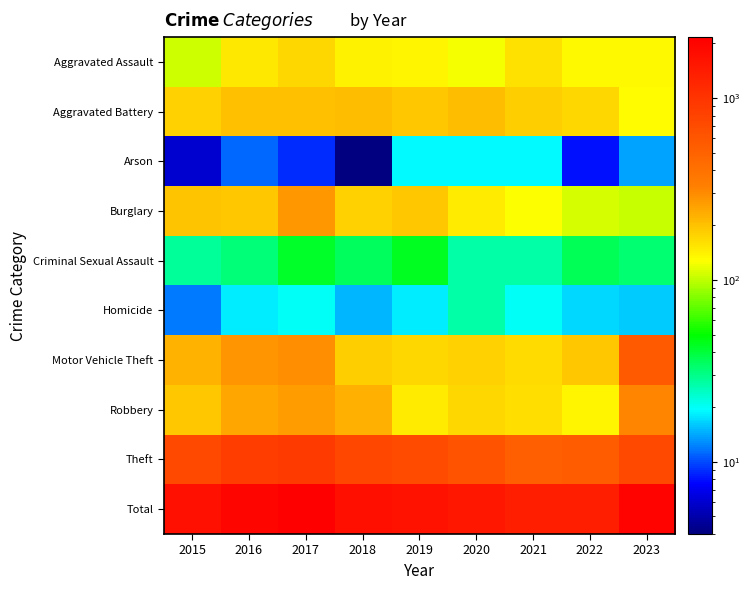

Reading left to right, extract all data points from this chart.

Aggravated Assault: 2015=107	2016=152	2017=171	2018=138	2019=135	2020=124	2021=158	2022=134	2023=132
Aggravated Battery: 2015=177	2016=203	2017=200	2018=205	2019=192	2020=206	2021=182	2022=171	2023=131
Arson: 2015=6	2016=11	2017=9	2018=4	2019=19	2020=19	2021=19	2022=8	2023=14
Burglary: 2015=195	2016=193	2017=270	2018=180	2019=191	2020=148	2021=127	2022=108	2023=104
Criminal Sexual Assault: 2015=28	2016=32	2017=43	2018=35	2019=44	2020=27	2021=27	2022=36	2023=33
Homicide: 2015=12	2016=18	2017=20	2018=15	2019=18	2020=27	2021=20	2022=17	2023=16
Motor Vehicle Theft: 2015=225	2016=276	2017=292	2018=183	2019=169	2020=180	2021=165	2022=193	2023=565
Robbery: 2015=193	2016=244	2017=264	2018=226	2019=148	2020=168	2021=160	2022=137	2023=314
Theft: 2015=726	2016=863	2017=894	2018=747	2019=715	2020=621	2021=525	2022=549	2023=720
Total: 2015=1669	2016=1992	2017=2163	2018=1733	2019=1631	2020=1520	2021=1383	2022=1353	2023=2029